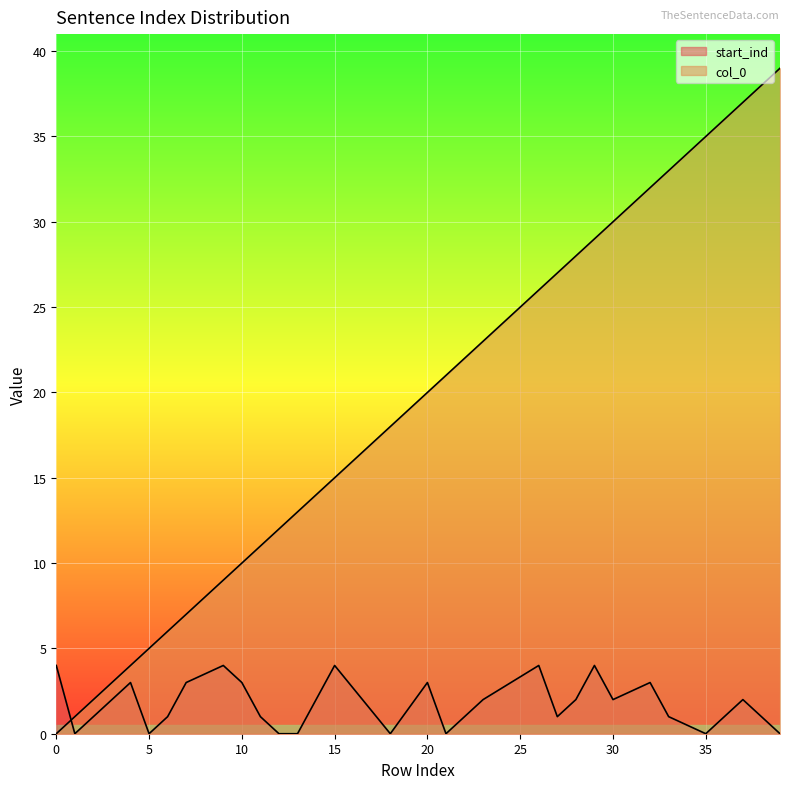

Which series has the largest range (max minus min)?

col_0